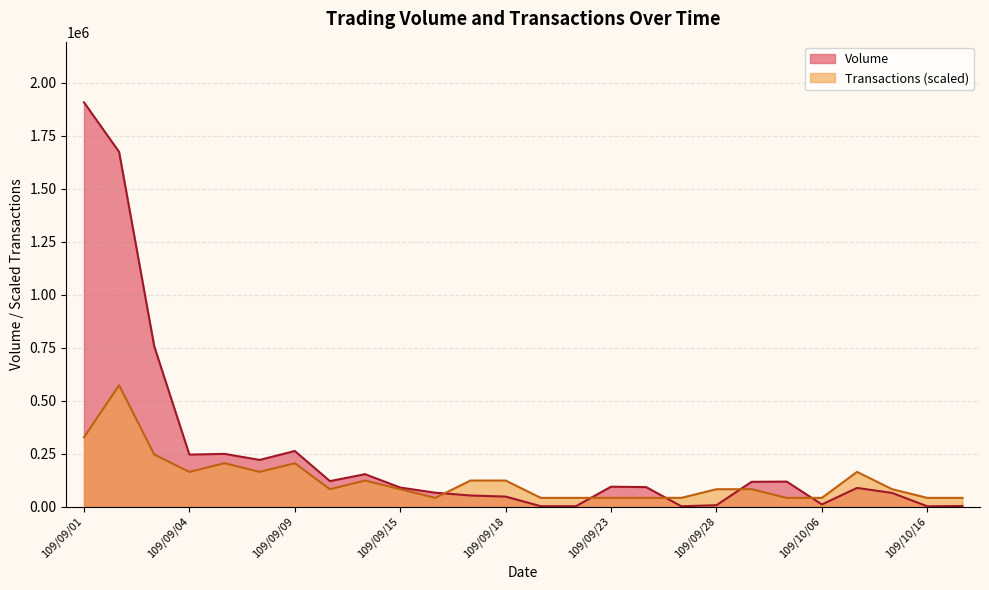

Where do Transactions and Volume first cross each other?

109/09/16 and 109/09/17